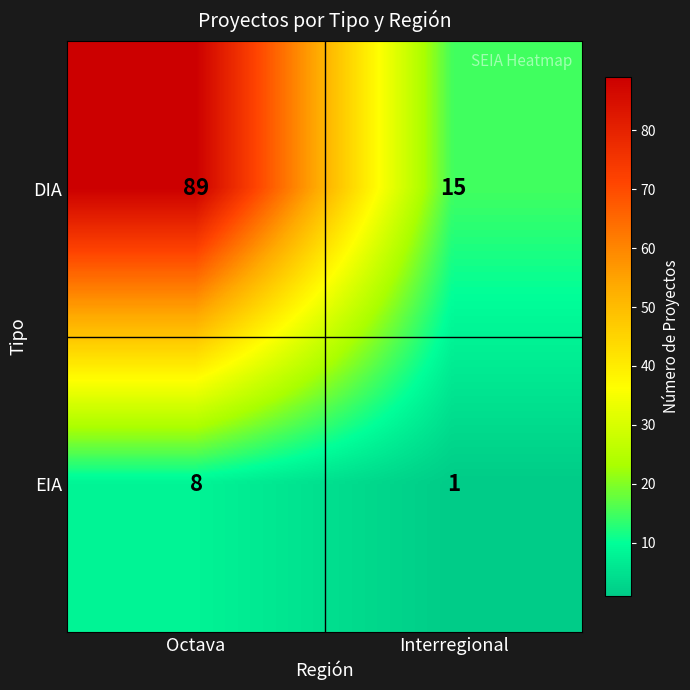

Is it true that DIA equals 20 at Interregional?

False